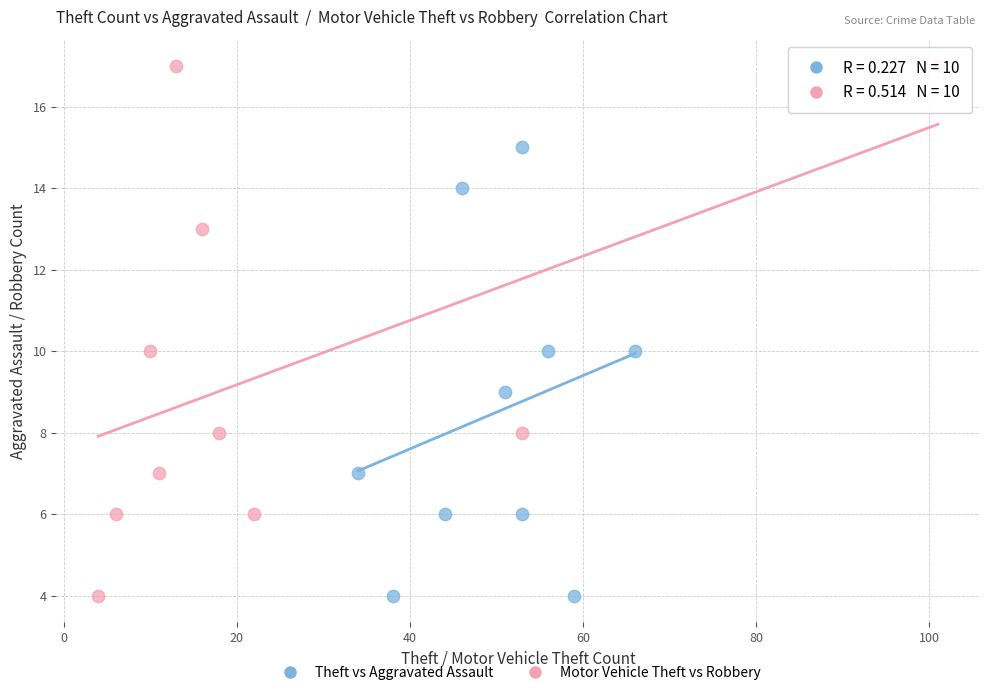

Which series contains the highest Y value?

Motor Vehicle Theft vs Robbery